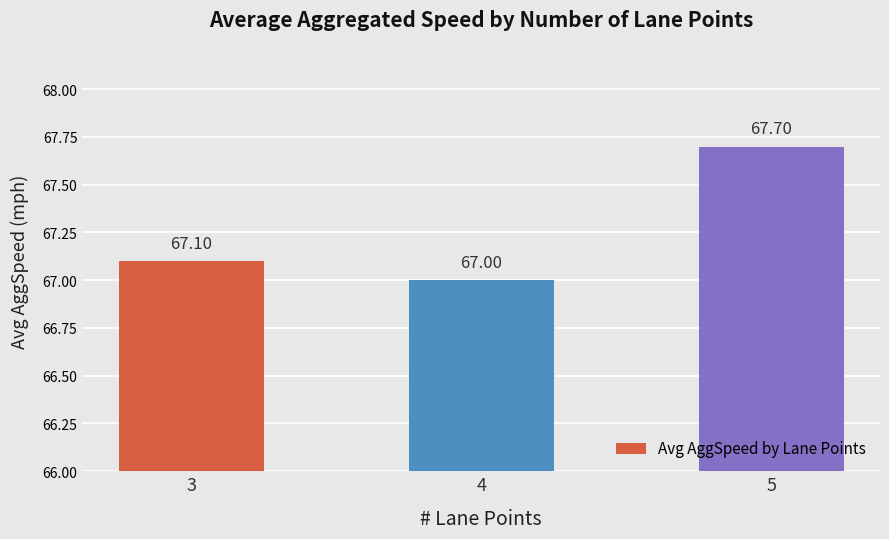

Is it true that the value at 3 is 67.1?

True